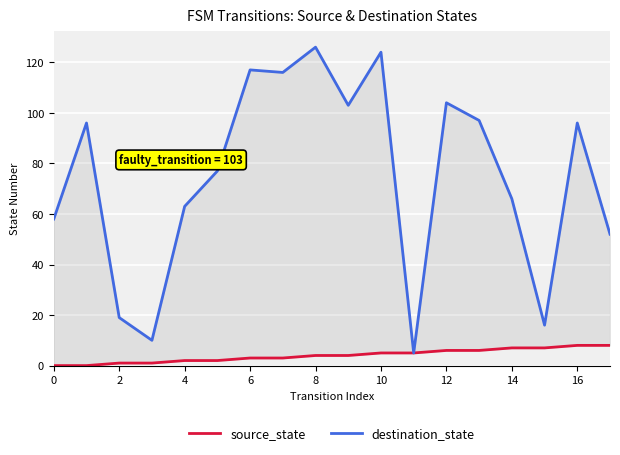

The destination_state series shows 16 at 15. True or false?

True